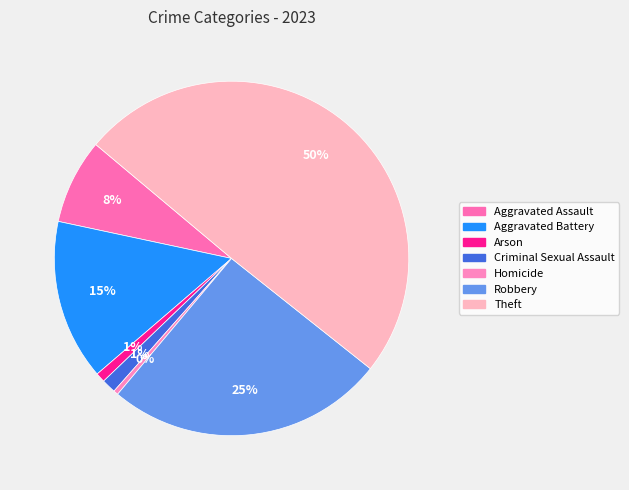

What is the largest slice in the pie chart?

Theft